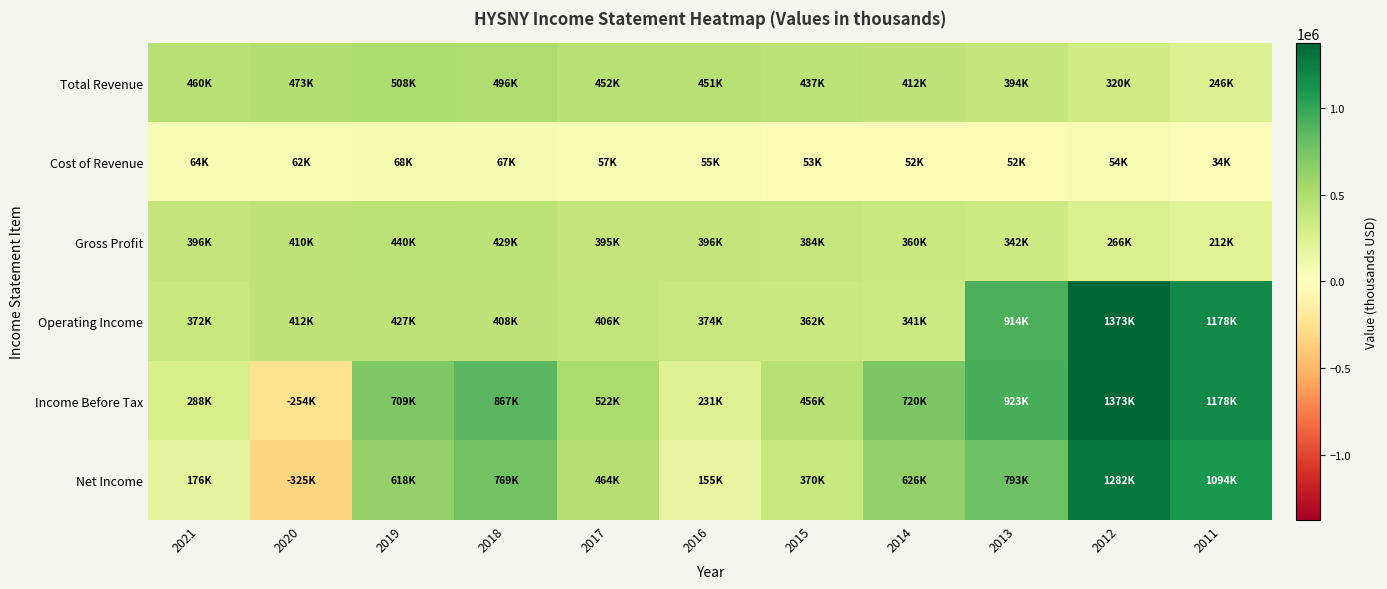

Which series changed the most between 2015 and 2014?

Income Before Tax